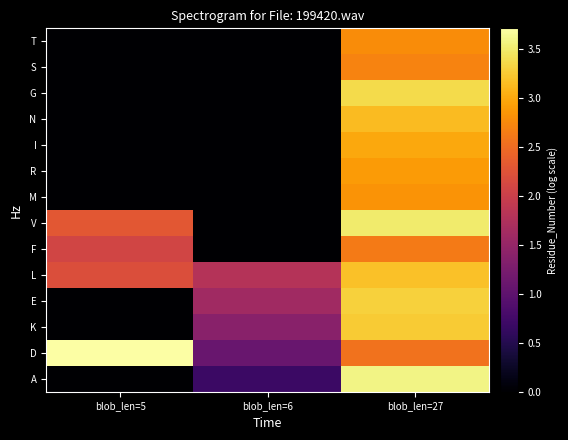

At blob_len=5, list the series in order from smallest to largest.

A, K, E, M, R, I, N, G, S, T, F, L, V, D